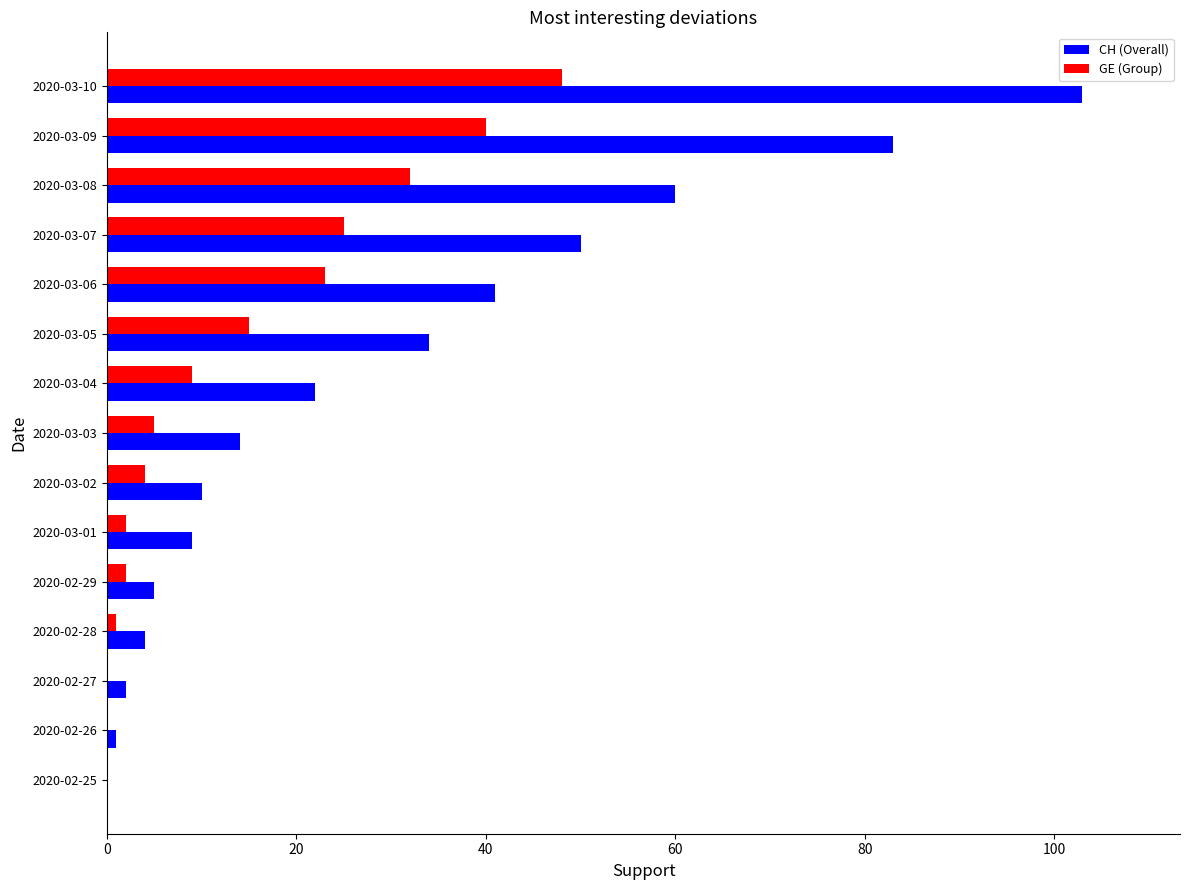

Between 2020-03-02 and 2020-03-07, which series saw the biggest shift?

CH (Overall)